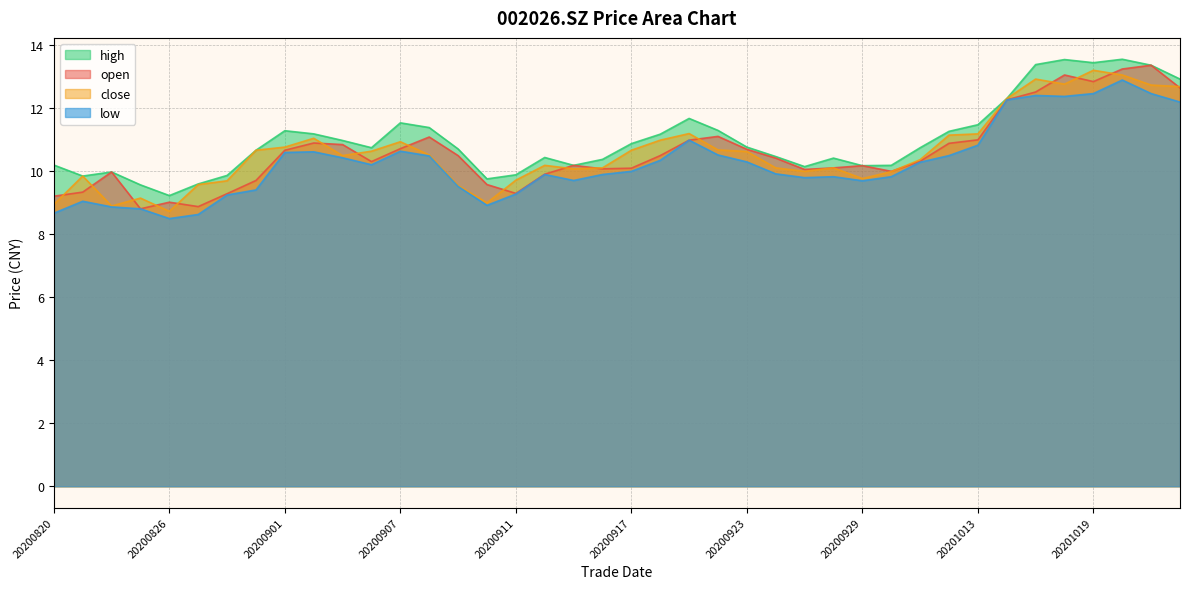

The value of open at 20200821 is 9.3. True or false?

True